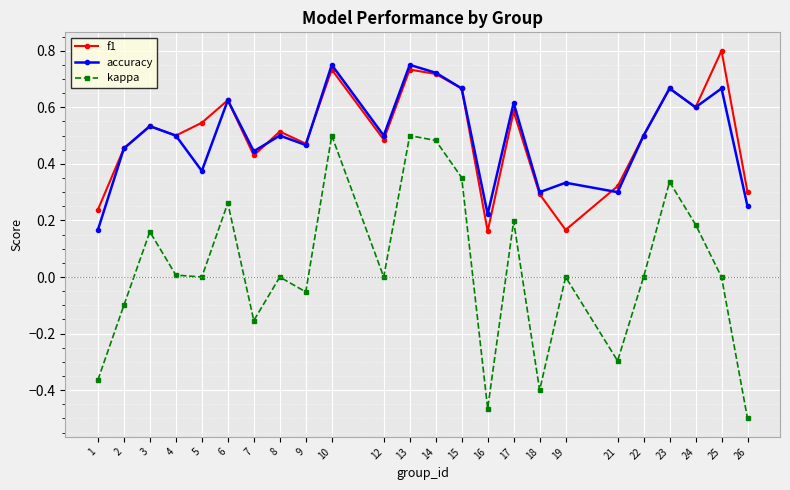

What is the sum of all accuracy values?

11.9